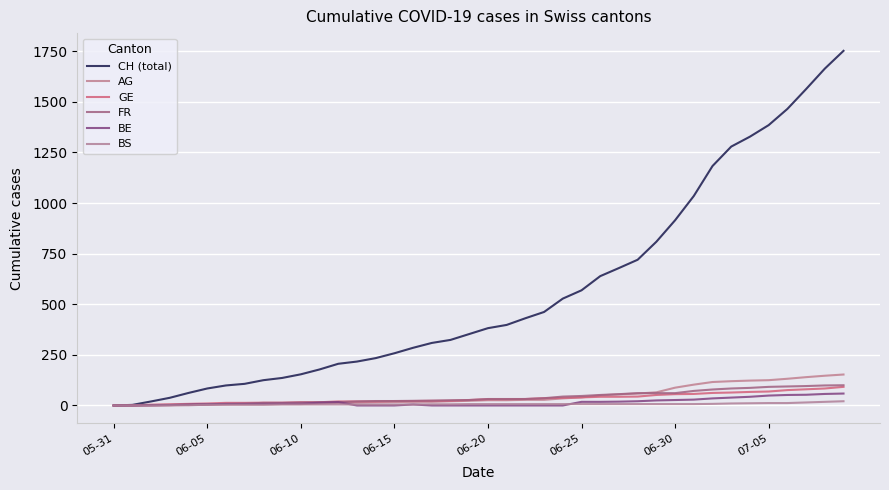

What is the greatest value displayed?

1752